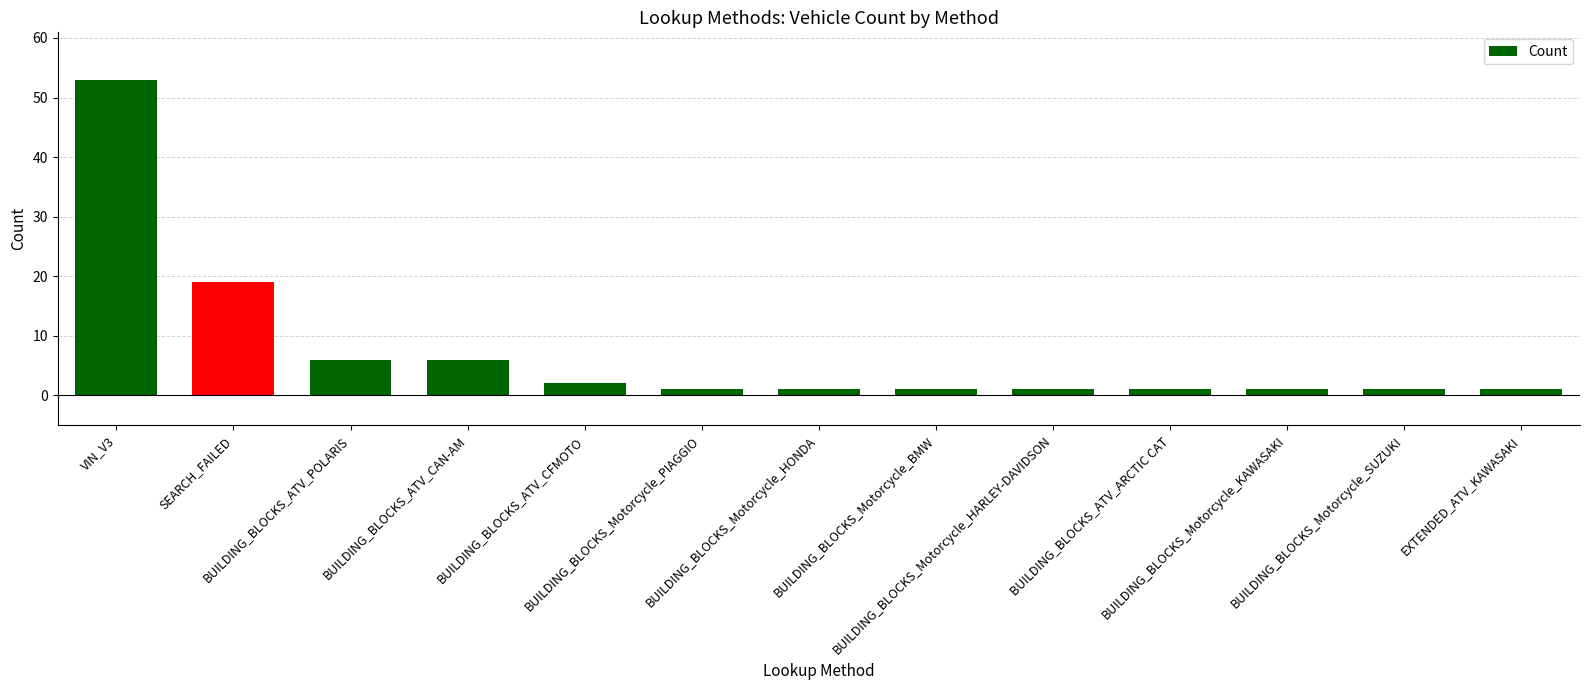

True or false: the data shows 6 at BUILDING_BLOCKS_ATV_CAN-AM.

True